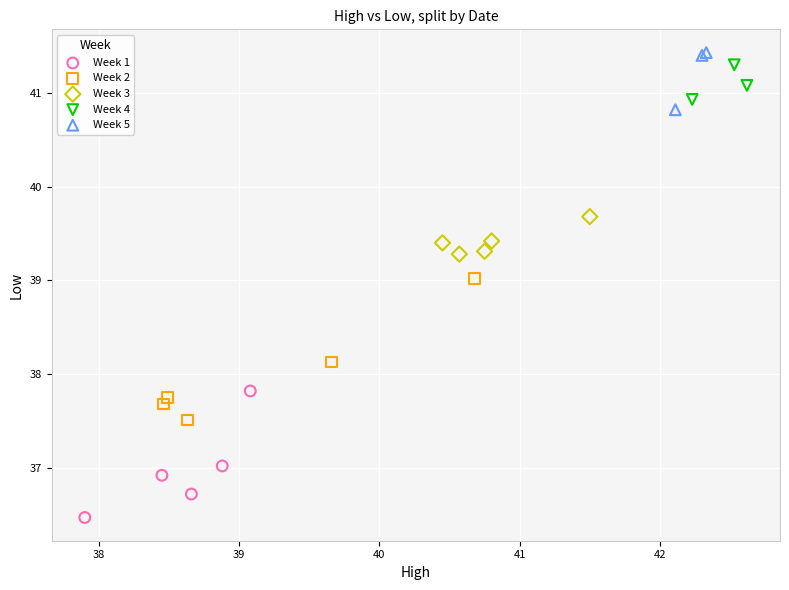

What are all the series names shown in the legend?

Week 1, Week 2, Week 3, Week 4, Week 5